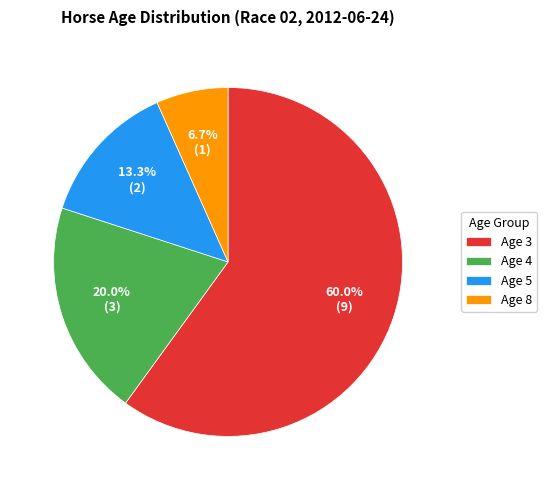

Combined, do Age 3 and Age 5 account for over 50%?

Yes